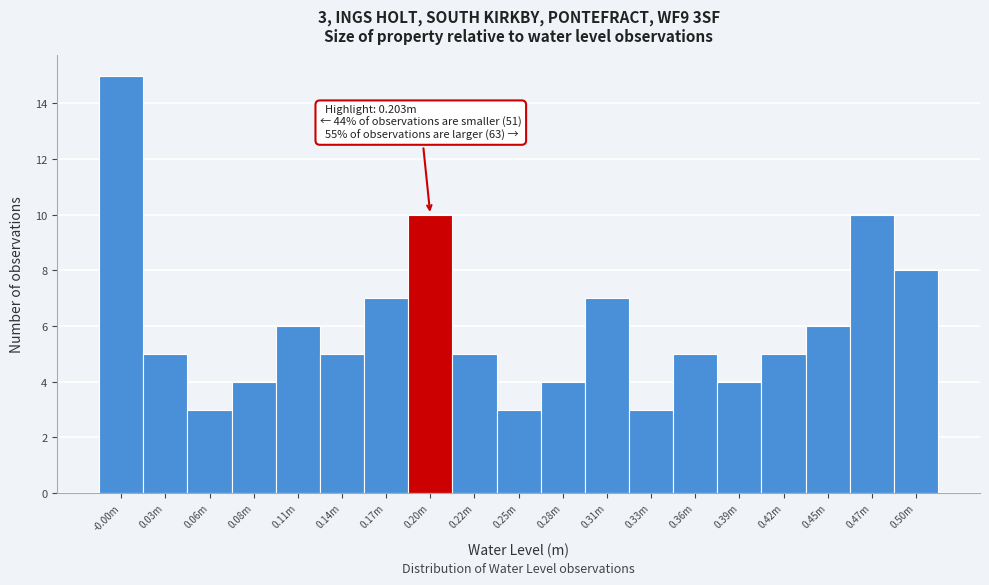

Reading left to right, extract all data points from this chart.

15	5	3	4	6	5	7	10	5	3	4	7	3	5	4	5	6	10	8